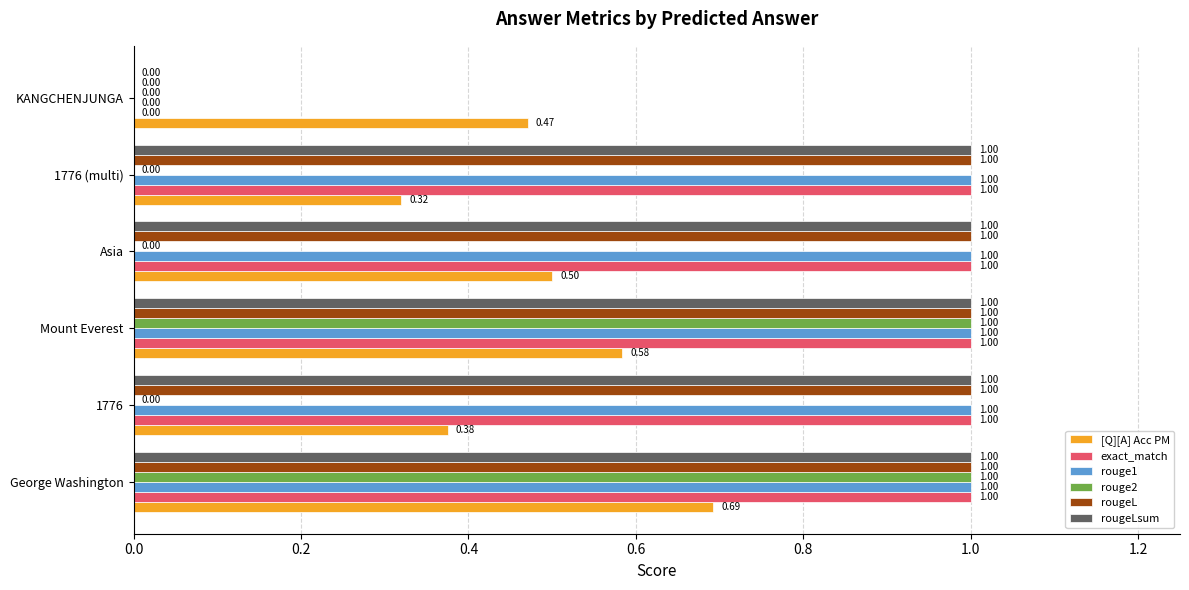

Which series changed the most between George Washington and Mount Everest?

[Q][A] Acc PM